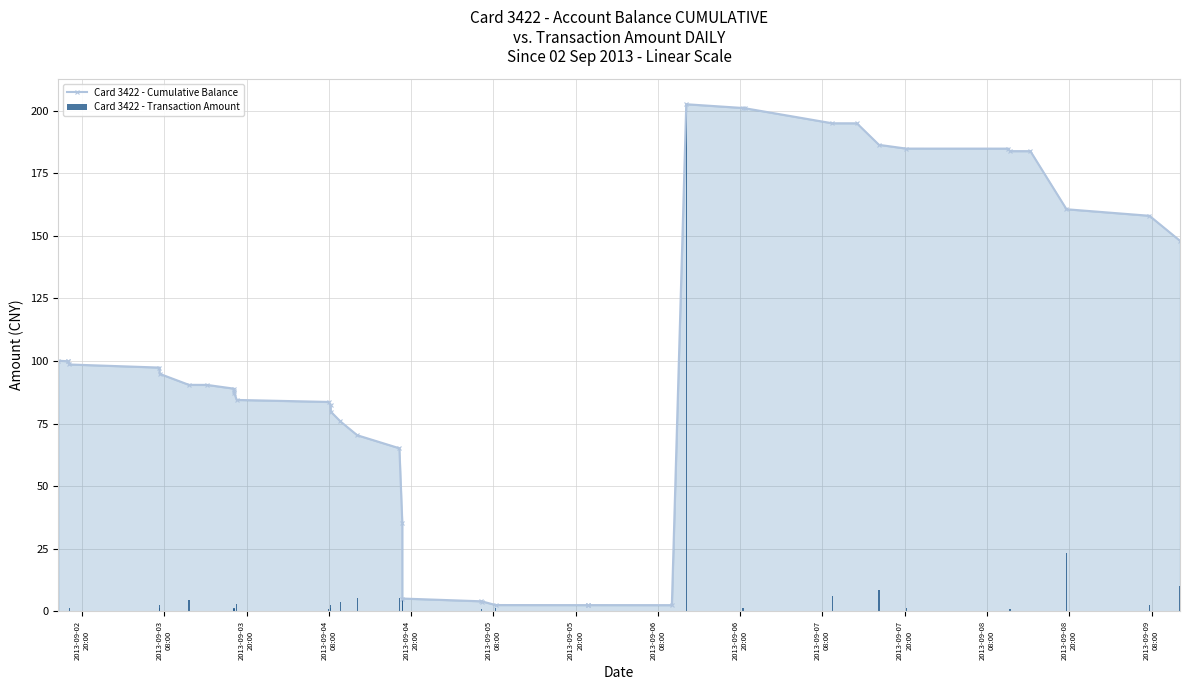

How many groups of bars are there?

40